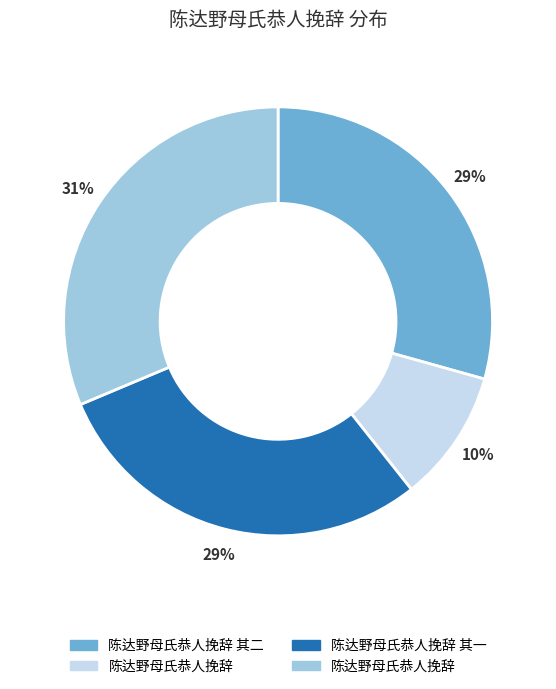

Is there any slice that represents more than half of the pie?

No